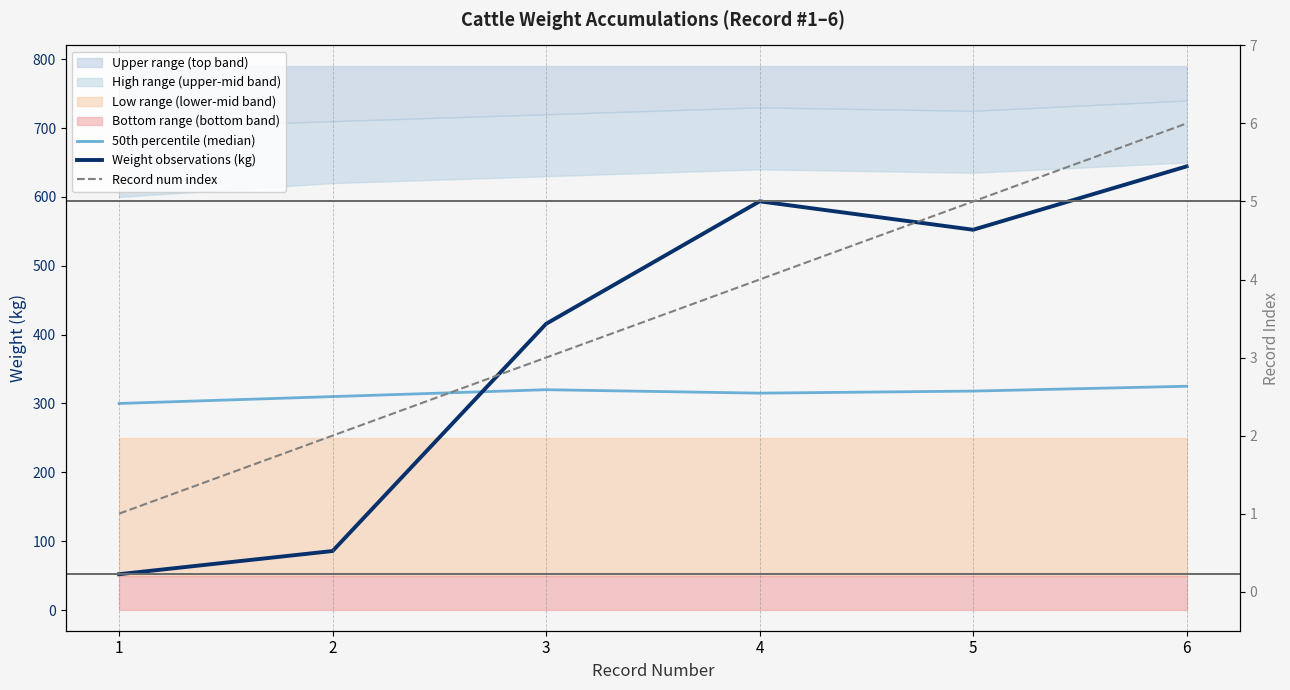

True or false: Weight observations (kg) and Record num index cross at least once.

False